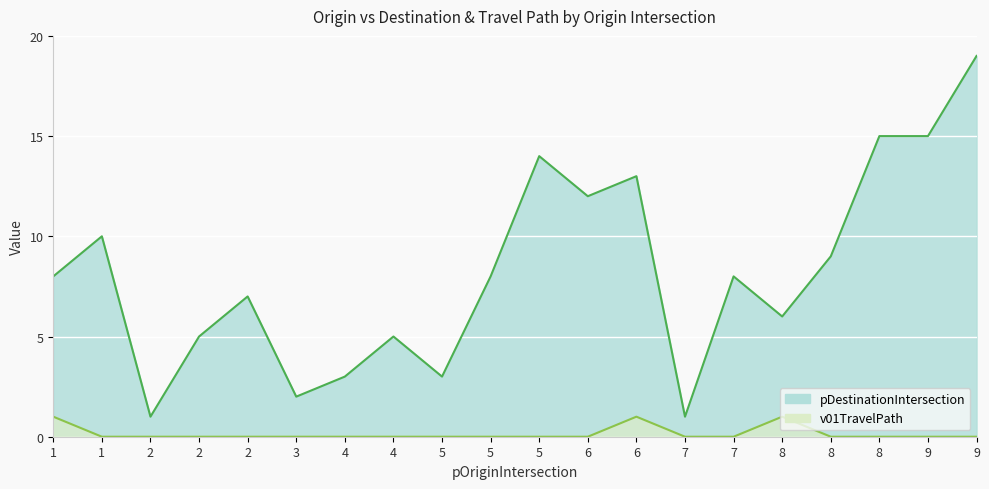

List the series in order of their peak value, lowest first.

v01TravelPath, pDestinationIntersection